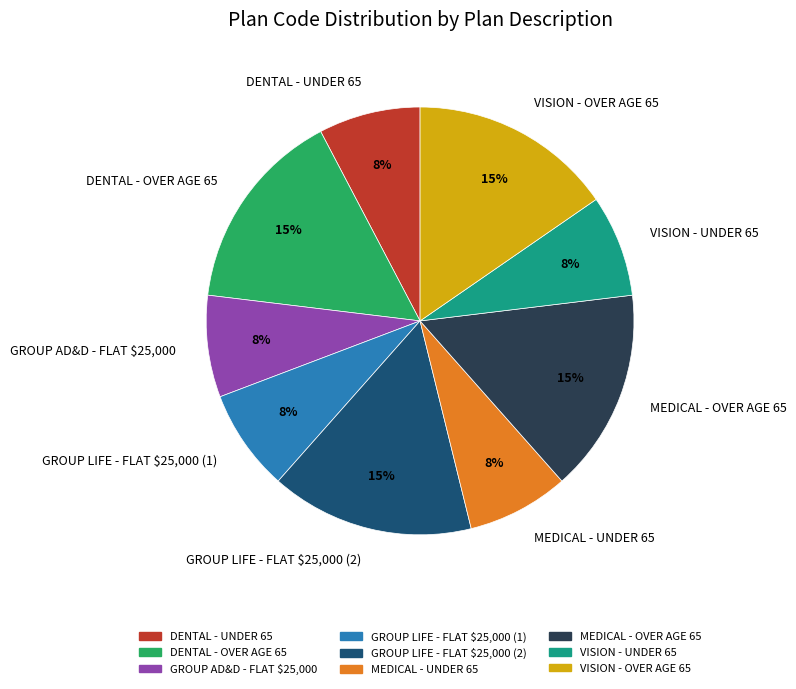

Is the sum of GROUP AD&D - FLAT $25,000 and DENTAL - OVER AGE 65 greater than half?

No